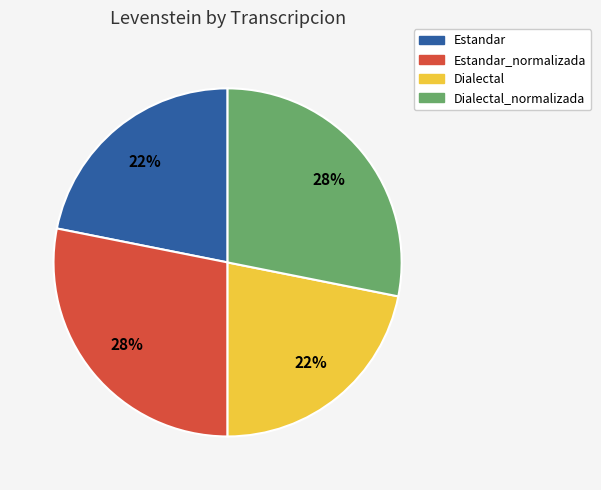

To the nearest percent, what is the combined percentage of Dialectal and Estandar_normalizada?

50%